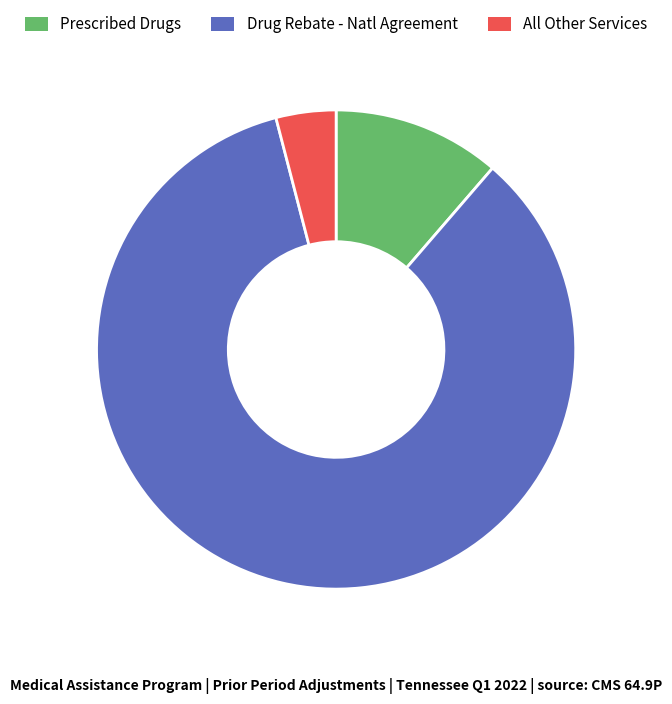

Which has a higher value, Prescribed Drugs or Drug Rebate - Natl Agreement?

Drug Rebate - Natl Agreement